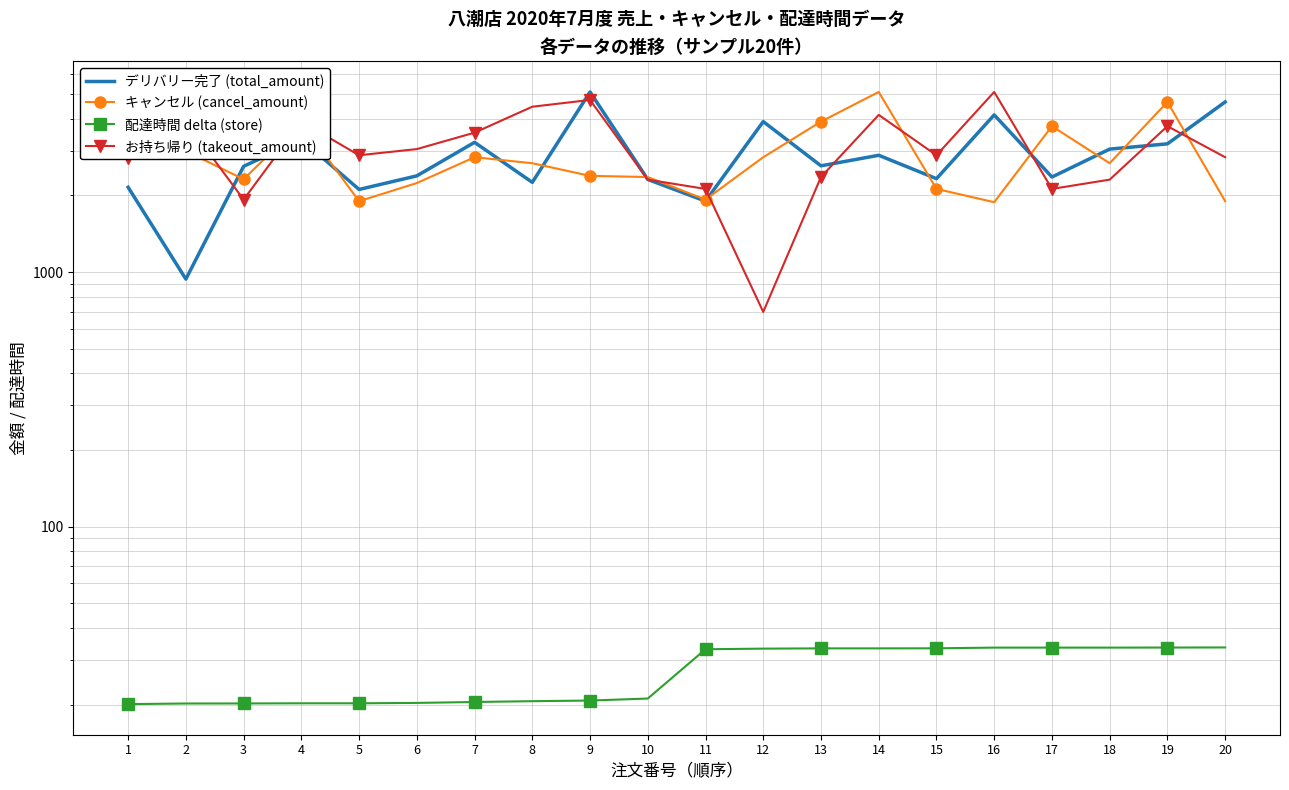

How many values in the デリバリー完了 (total_amount) series are below 2615?

10